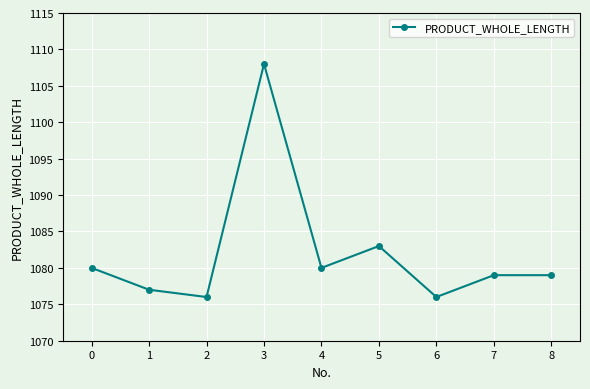

What is the value of the 1st point from the left?

1080